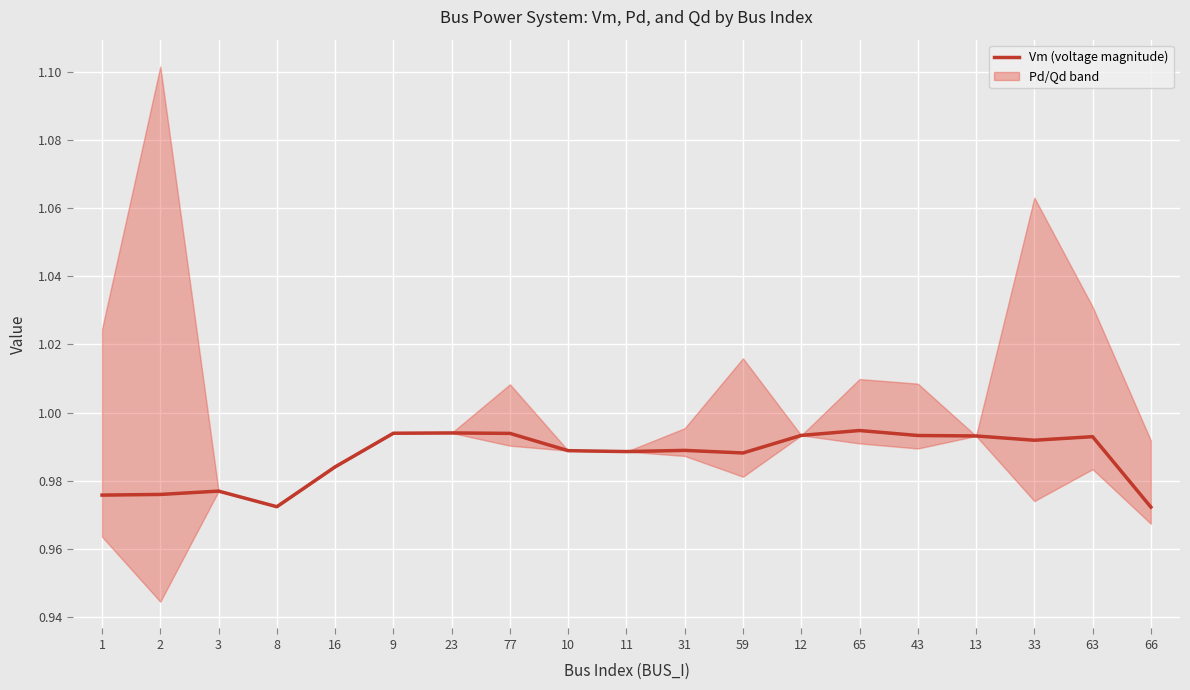

At which category does the chart reach its peak across all series?

65